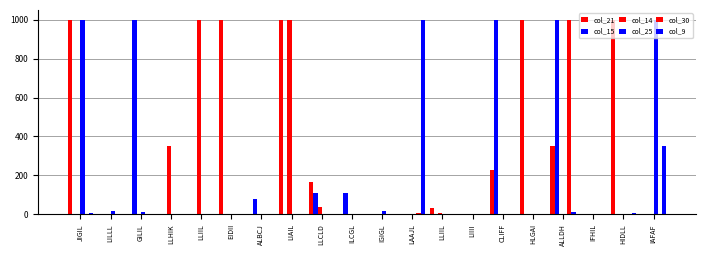

Which series has the largest total across all categories?

col_21